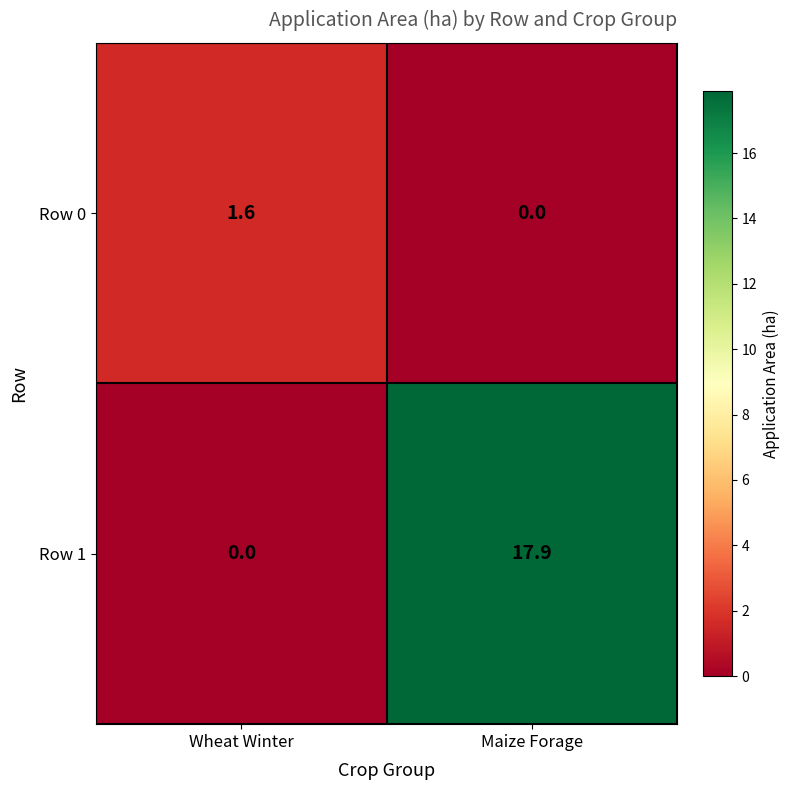

What is the difference between the highest and lowest values at Maize Forage?

17.9